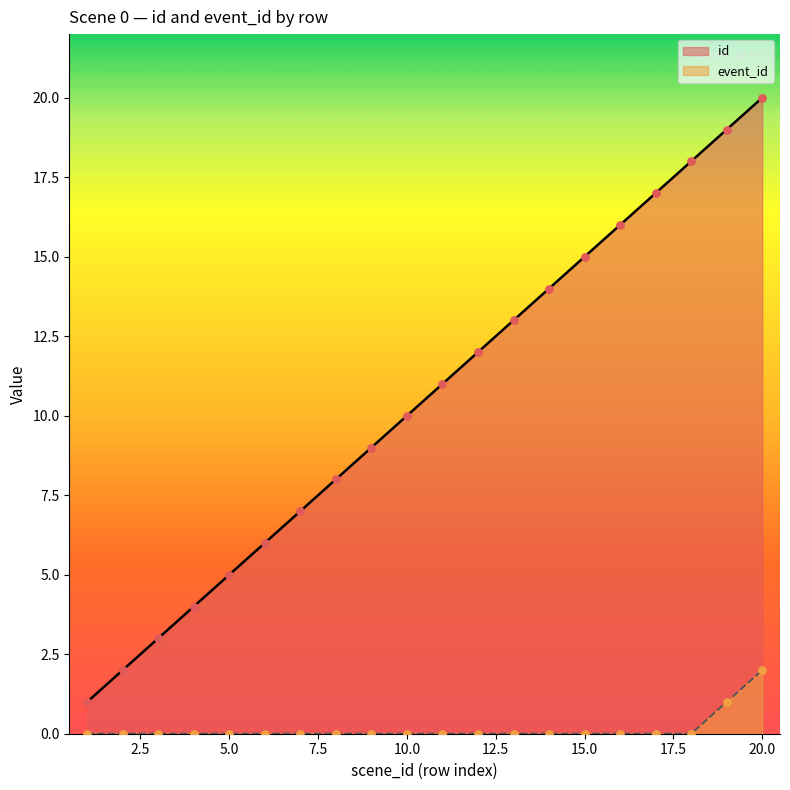

Which series reaches the maximum Y coordinate?

id